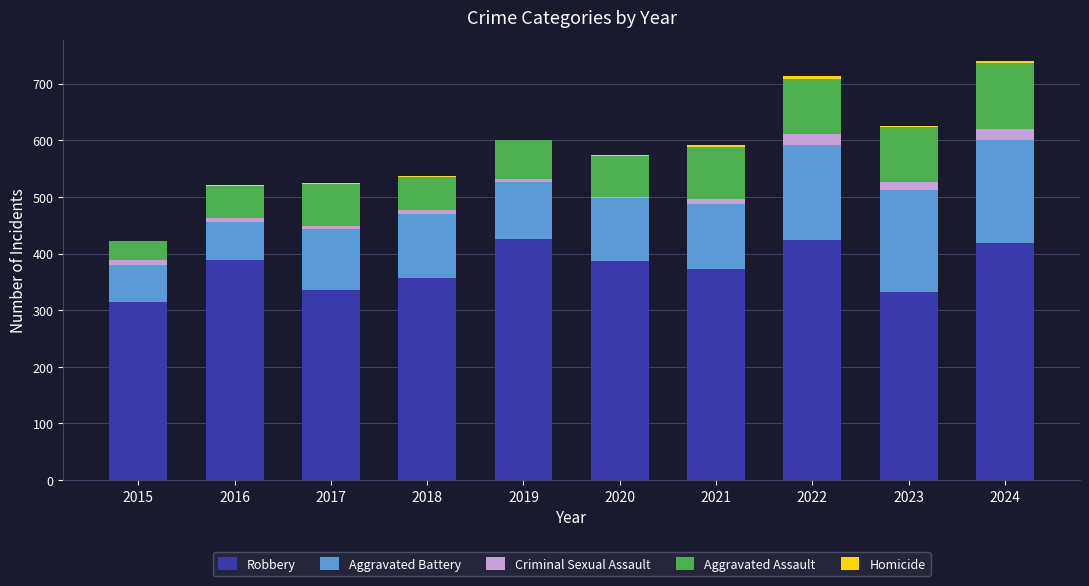

Is it true that Robbery equals 539 at 2017?

False